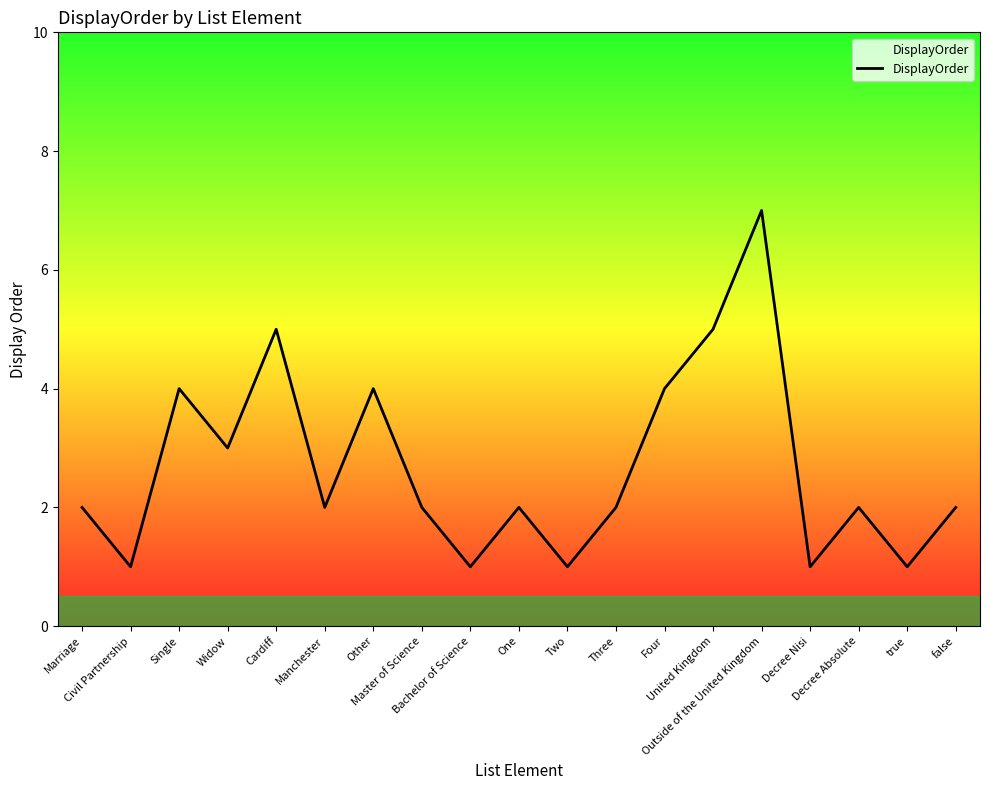

What is the sum of all values?

51